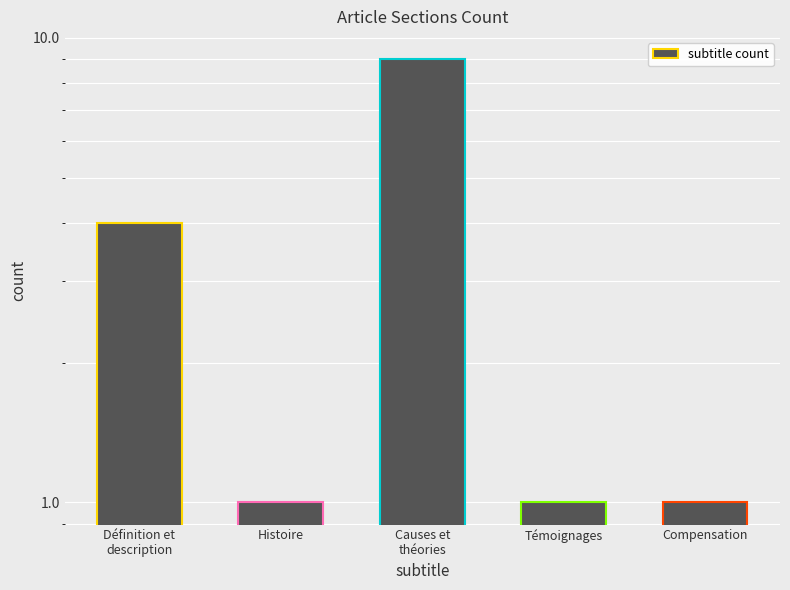

What is the sum of all values?

16